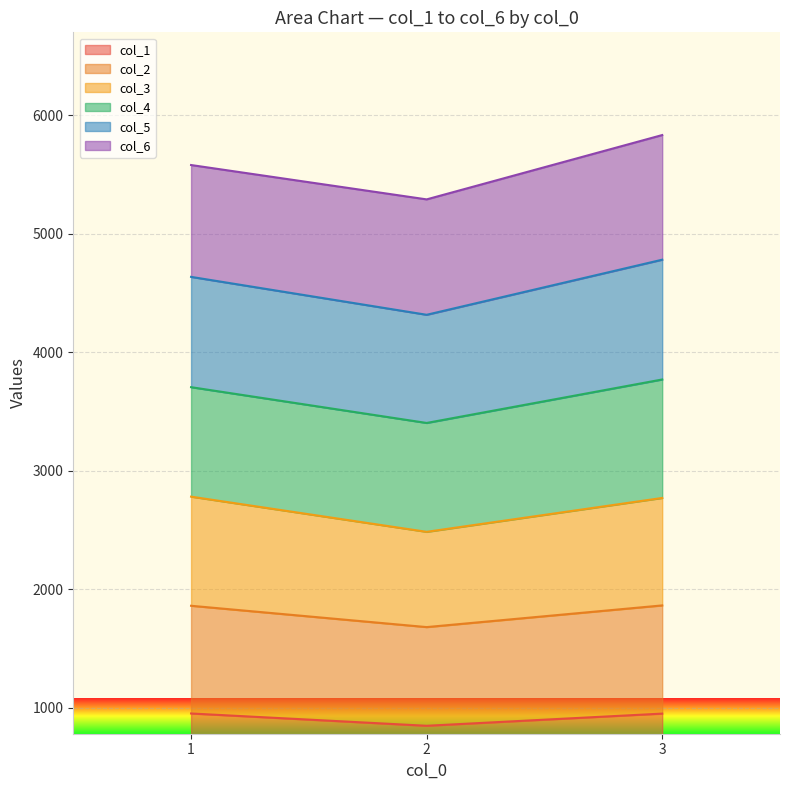

What is the total value across all series at 1?

5580